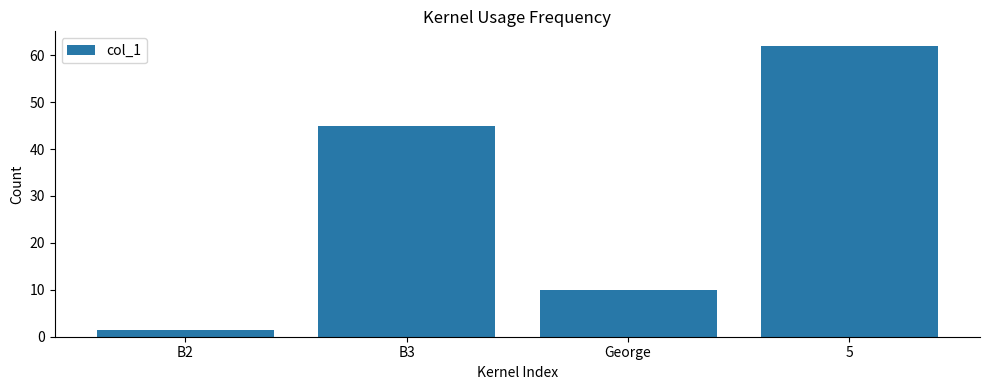

The value at George is 5.8. True or false?

False